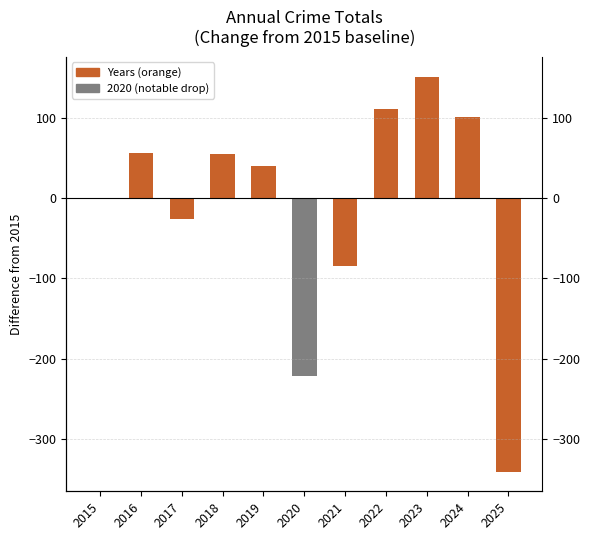

Rank the categories by value from highest to lowest.

2023, 2022, 2024, 2016, 2018, 2019, 2015, 2017, 2021, 2020, 2025